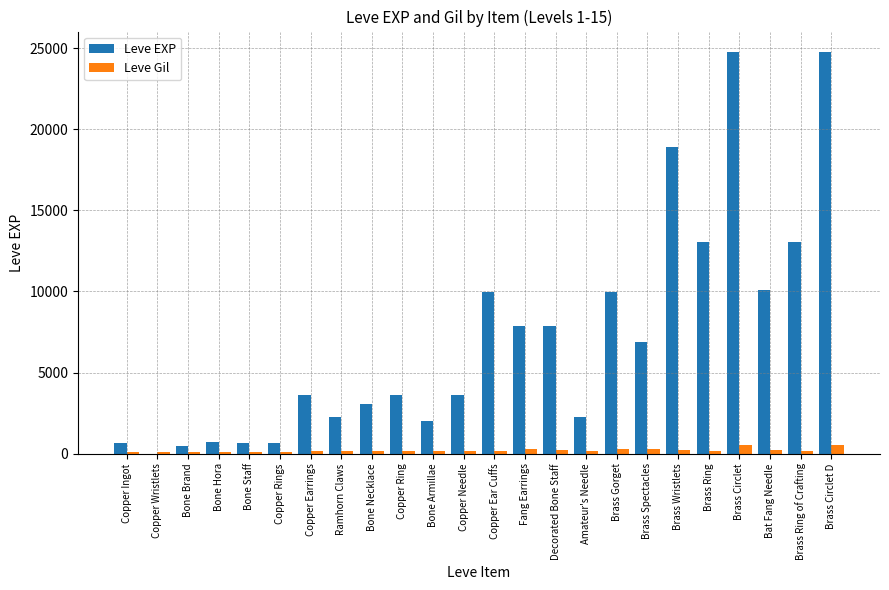

Is the value of Leve EXP at Brass Circlet D greater than the value of Leve Gil at Brass Circlet?

Yes